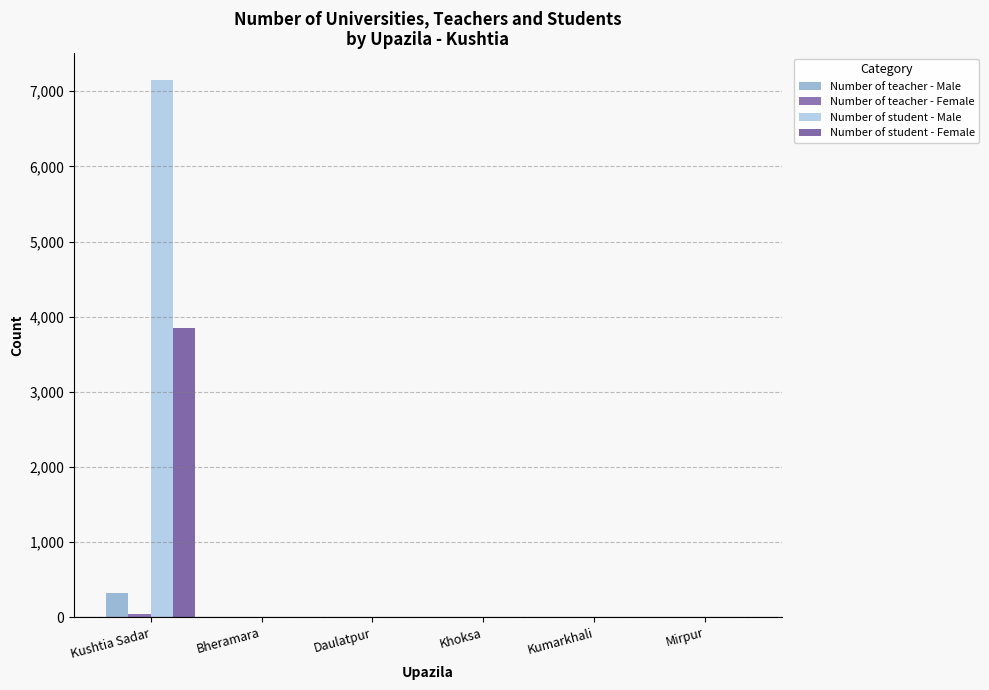

What is the label of the 3rd bar from the right?

Khoksa